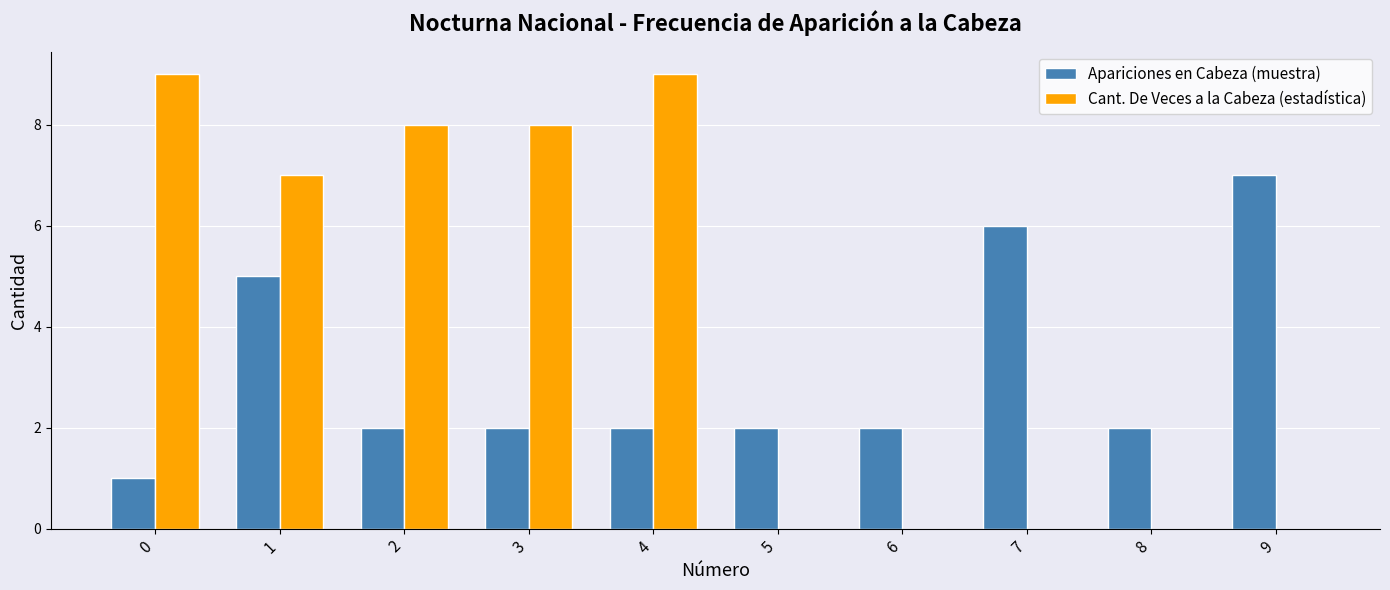

Which series has the largest total across all categories?

Cant. De Veces a la Cabeza (estadística)